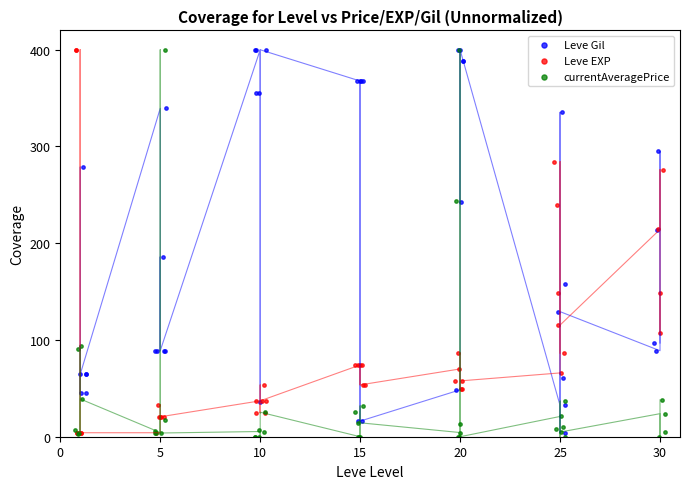

Which series has the widest spread of Y values?

currentAveragePrice